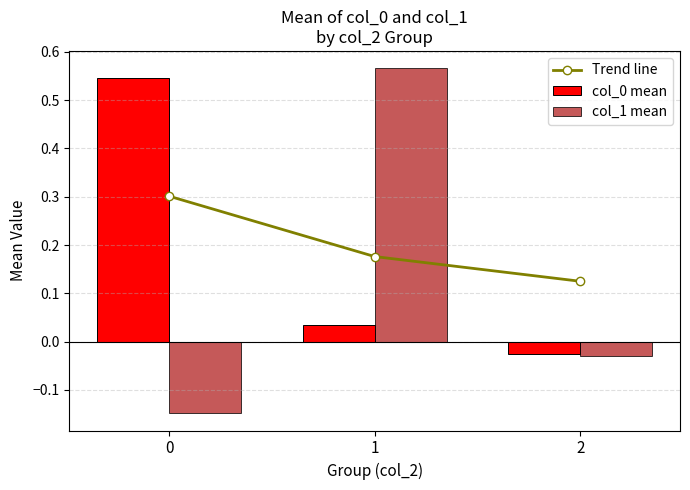

The col_1 mean series shows -0.0 at 2. True or false?

True